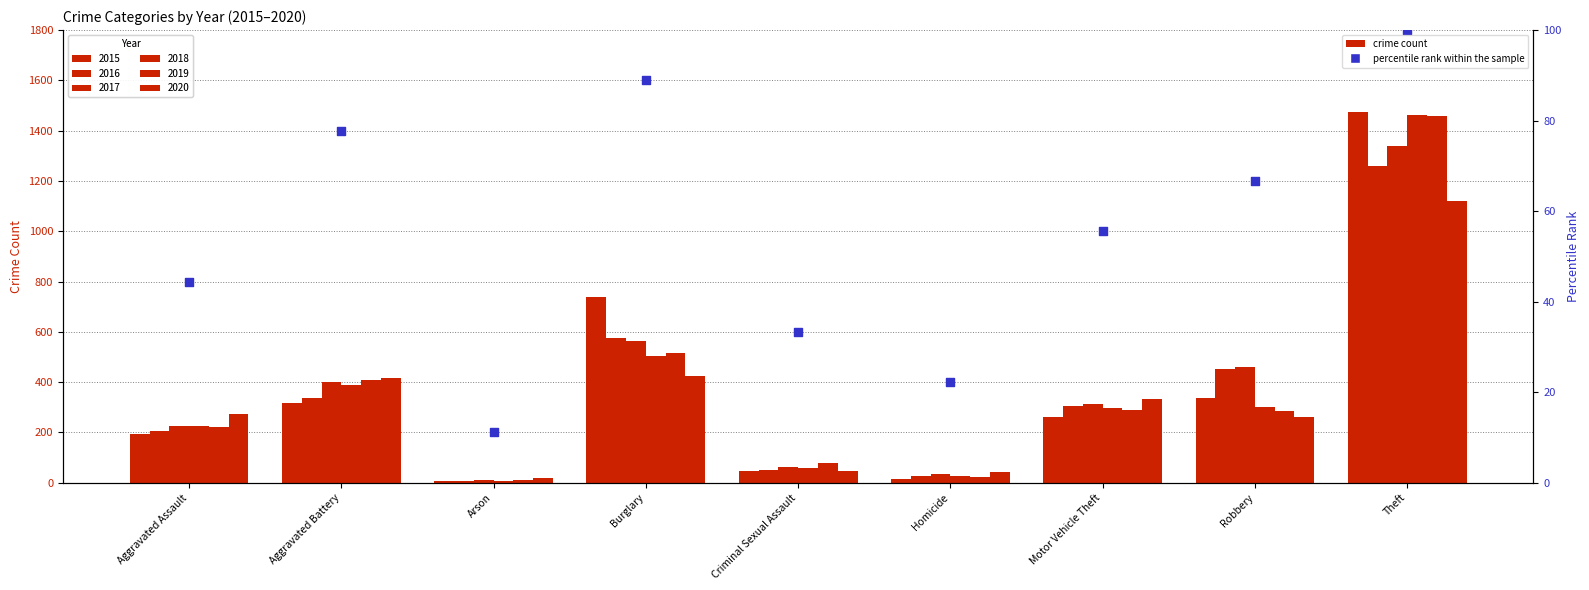

What is the ratio of the value at Aggravated Battery to the value at Robbery?

1.2